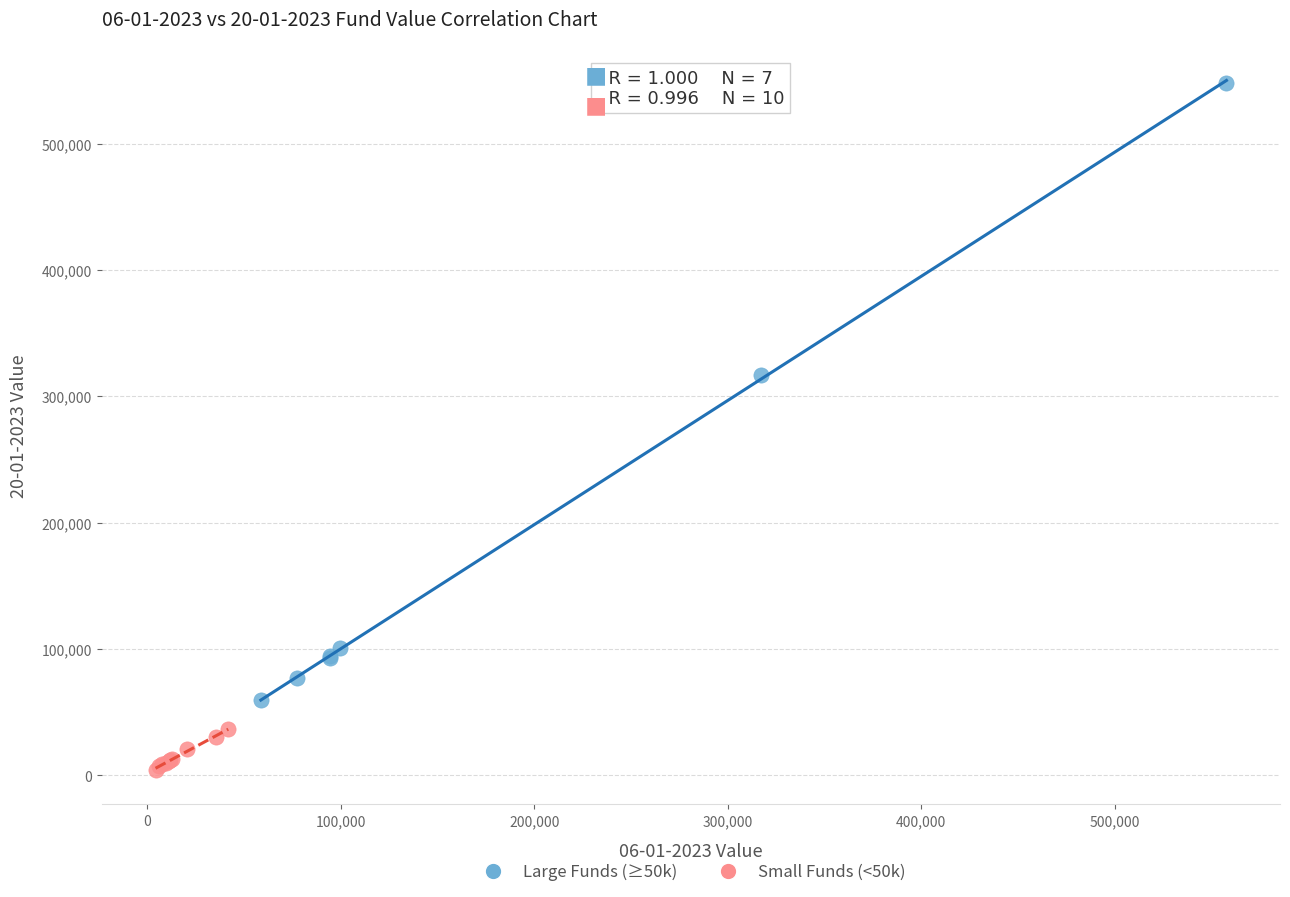

What are all the series names shown in the legend?

Large Funds (≥50k), Small Funds (<50k)